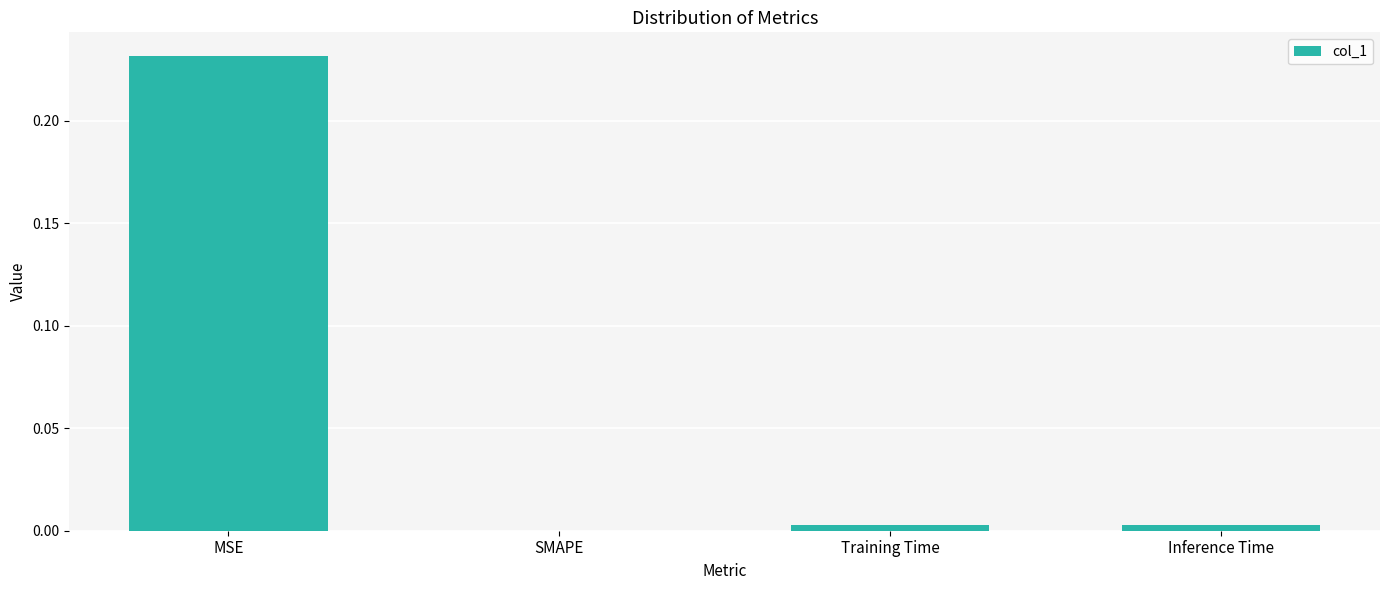

What is the change in value from MSE to Inference Time?

-0.2